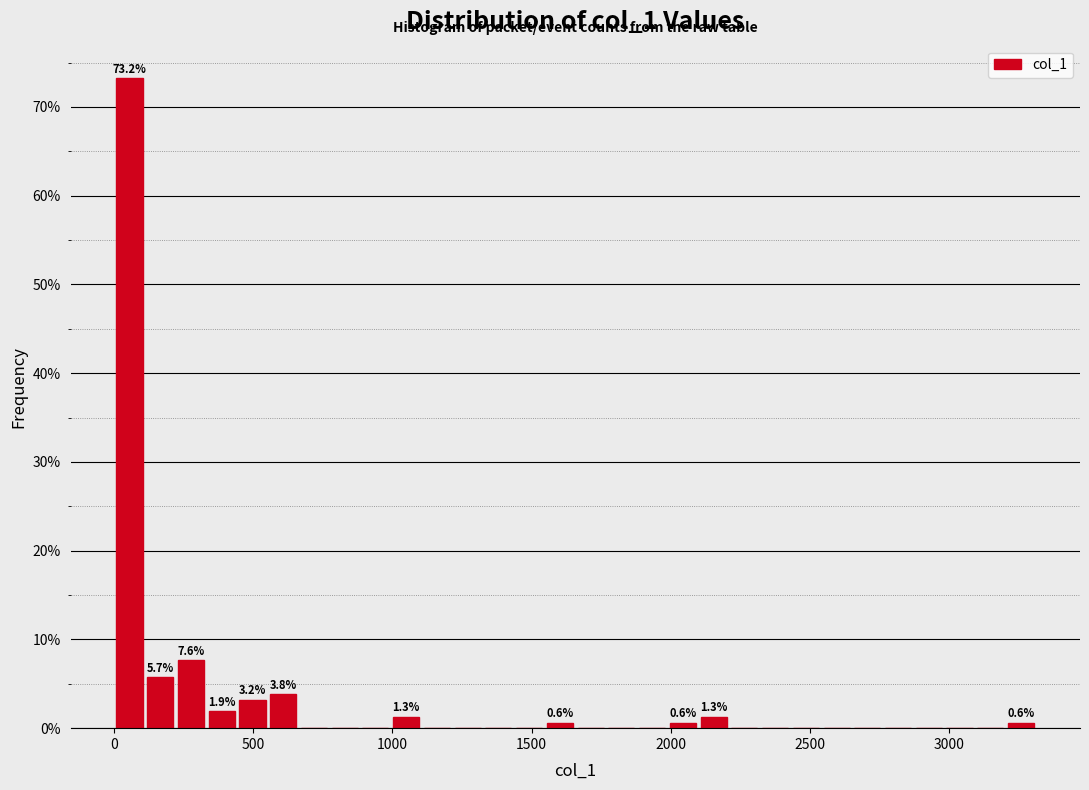

Around what value on the x-axis is the tallest bar? Give the approximate position of its centre, as read against the axis.

50